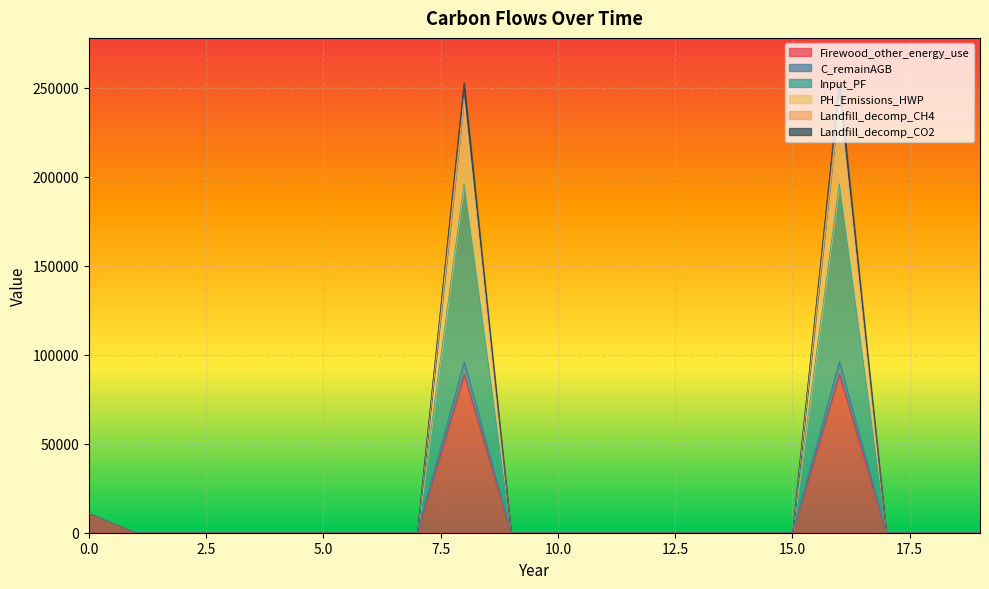

True or false: Landfill_decomp_CO2 and PH_Emissions_HWP intersect in this chart.

False